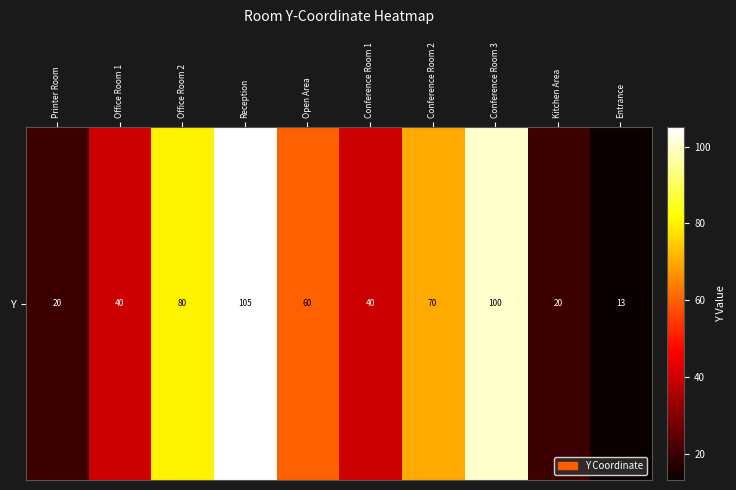

At which category does the chart reach its peak across all series?

Reception